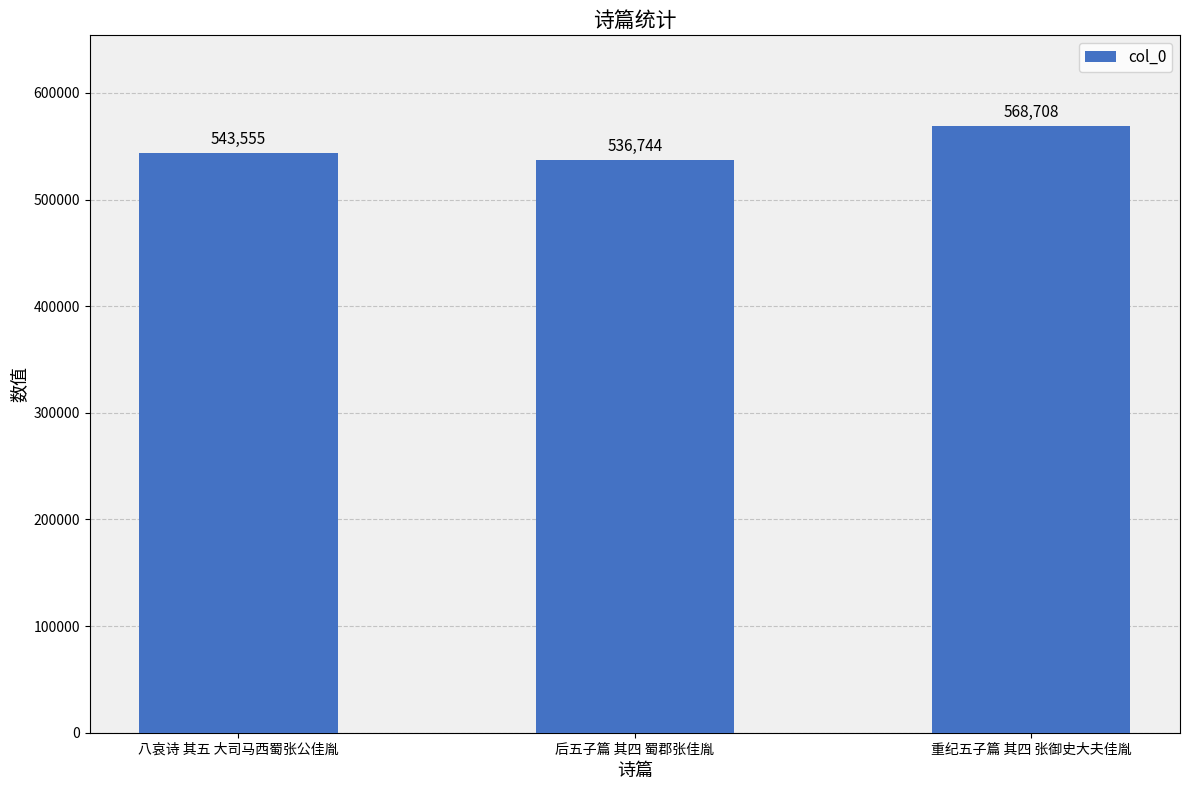

Approximately how many times larger is the value at 重纪五子篇 其四 张御史大夫佳胤 compared to 八哀诗 其五 大司马西蜀张公佳胤?

1.0